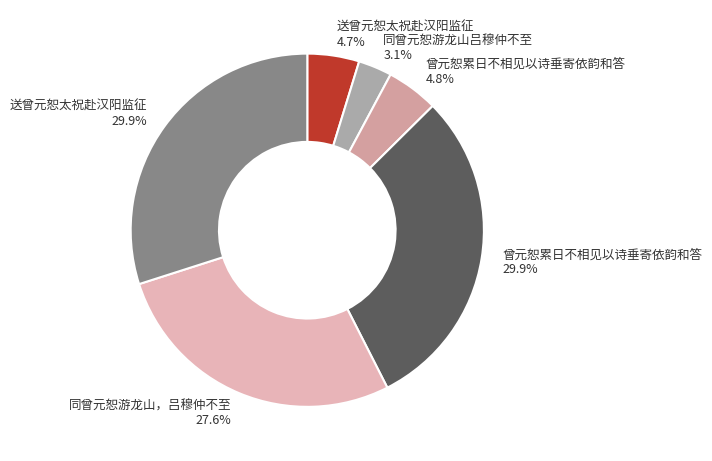

How many slices are in this pie chart?

6